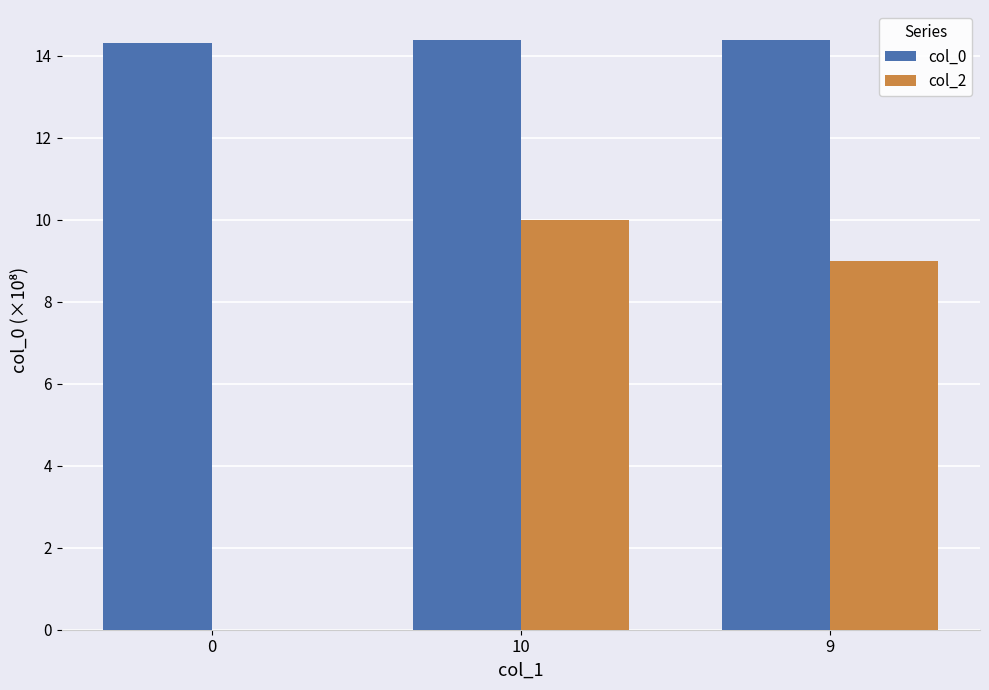

What is the maximum value for col_2?

10.0